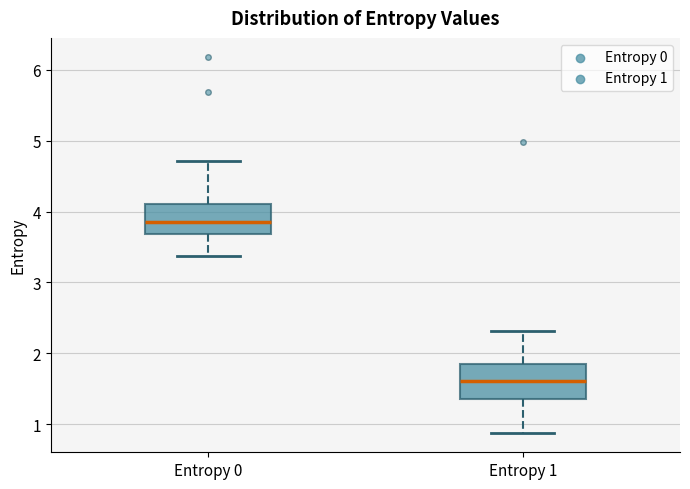

Reading left to right, transcribe this box plot: for each box, give where its median line is, the range the box spans, and where its two whiskers end, as read against the y-axis. The values are not printed on the chart, so give them approximately, as read against the axis.

Entropy 0: median 3.8, box 3.7 to 4.1, whiskers 3.4 to 4.7
Entropy 1: median 1.6, box 1.4 to 1.9, whiskers 0.9 to 2.3